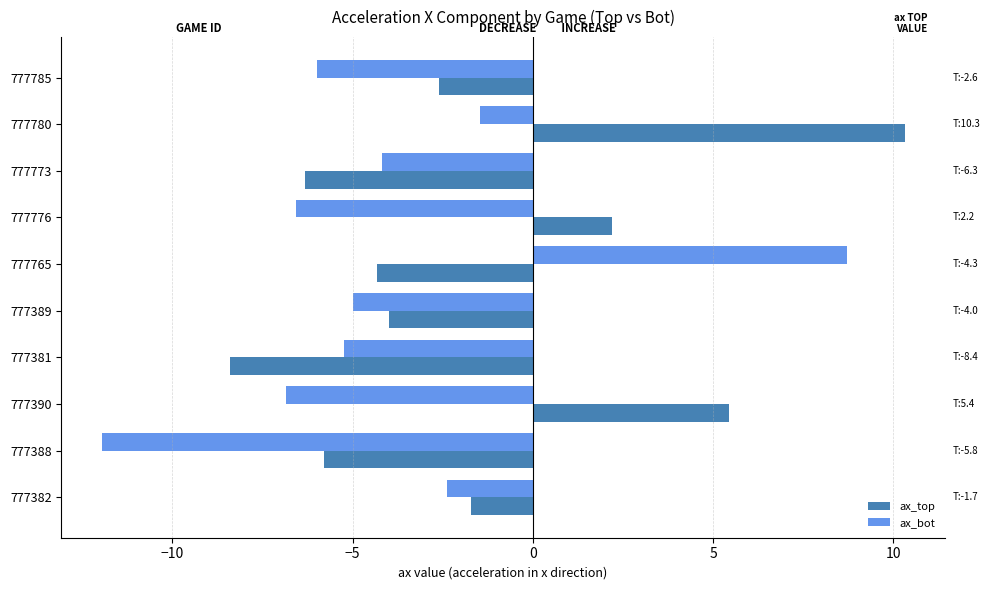

At which label does ax_bot reach its peak?

777765